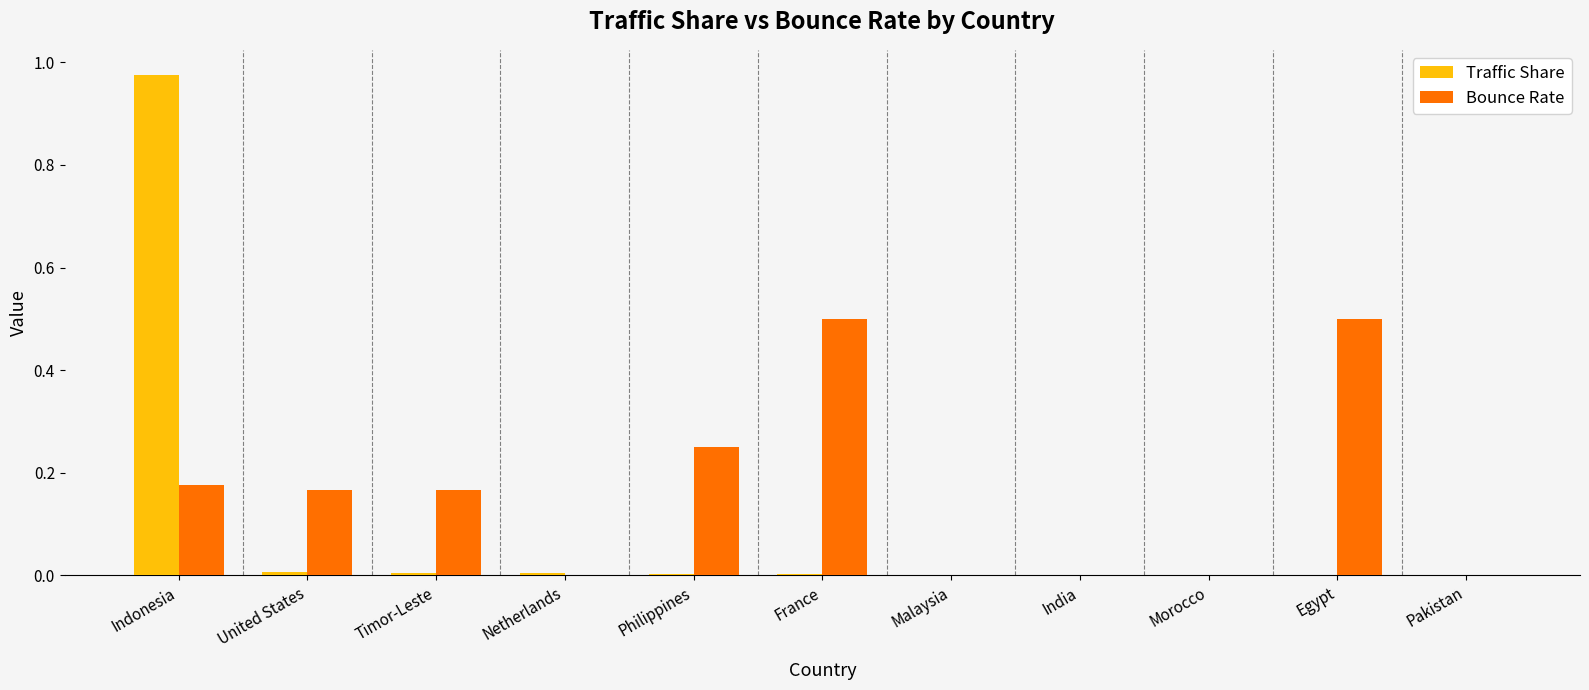

At which category is the sum across all series the highest?

Indonesia